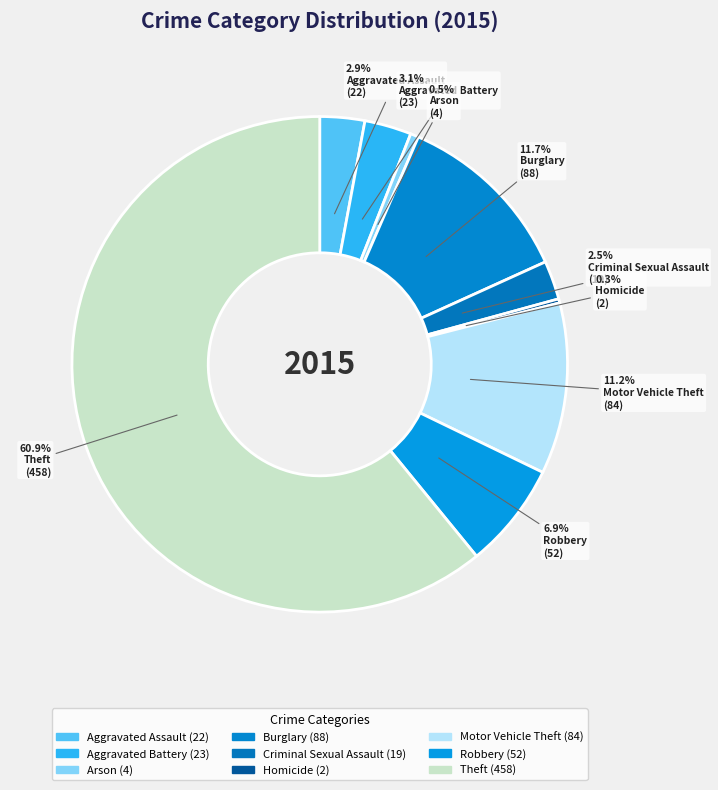

How many segments does this pie chart have?

9